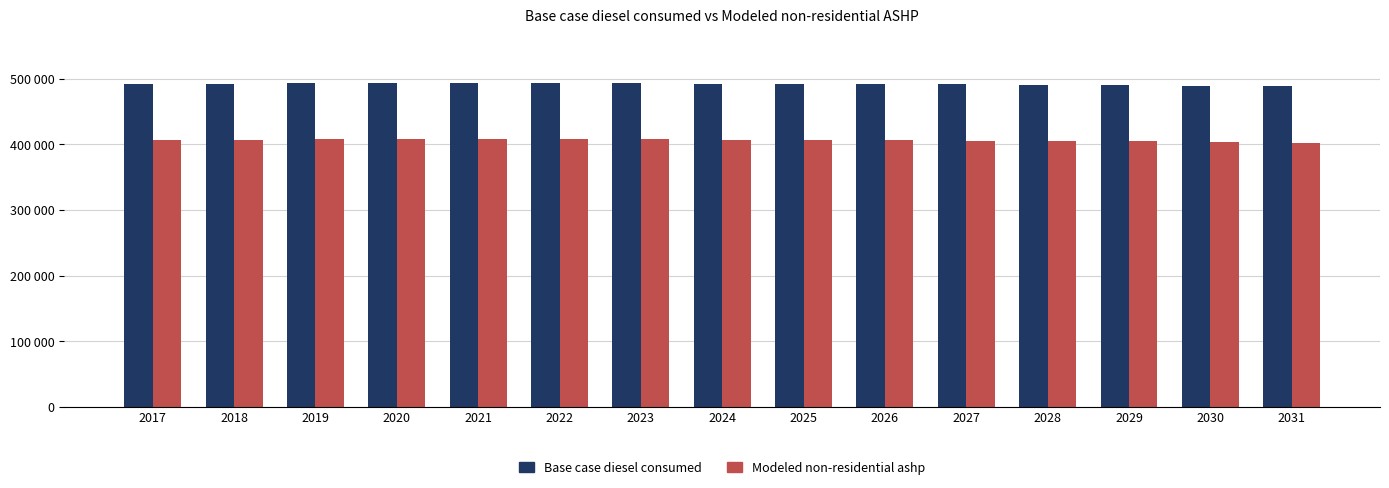

Reading left to right, extract all data points from this chart.

Base case diesel consumed: 2017=492765.0	2018=492769.0	2019=493813.0	2020=493814.0	2021=493814.0	2022=493813.0	2023=493812.0	2024=492769.0	2025=492766.0	2026=492762.0	2027=491715.0	2028=490665.0	2029=490659.0	2030=489610.0	2031=488557.0
Modeled non-residential ashp: 2017=406909.1	2018=406913.1	2019=407957.1	2020=407958.1	2021=407958.1	2022=407957.1	2023=407956.1	2024=406913.1	2025=406910.1	2026=406906.1	2027=405859.1	2028=404809.1	2029=404803.1	2030=403754.1	2031=402701.1